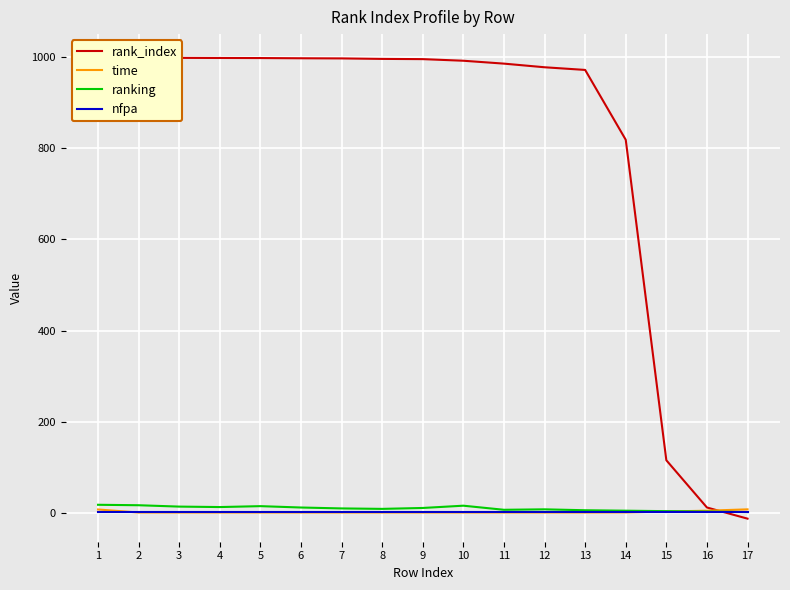

True or false: nfpa and ranking cross at least once.

False